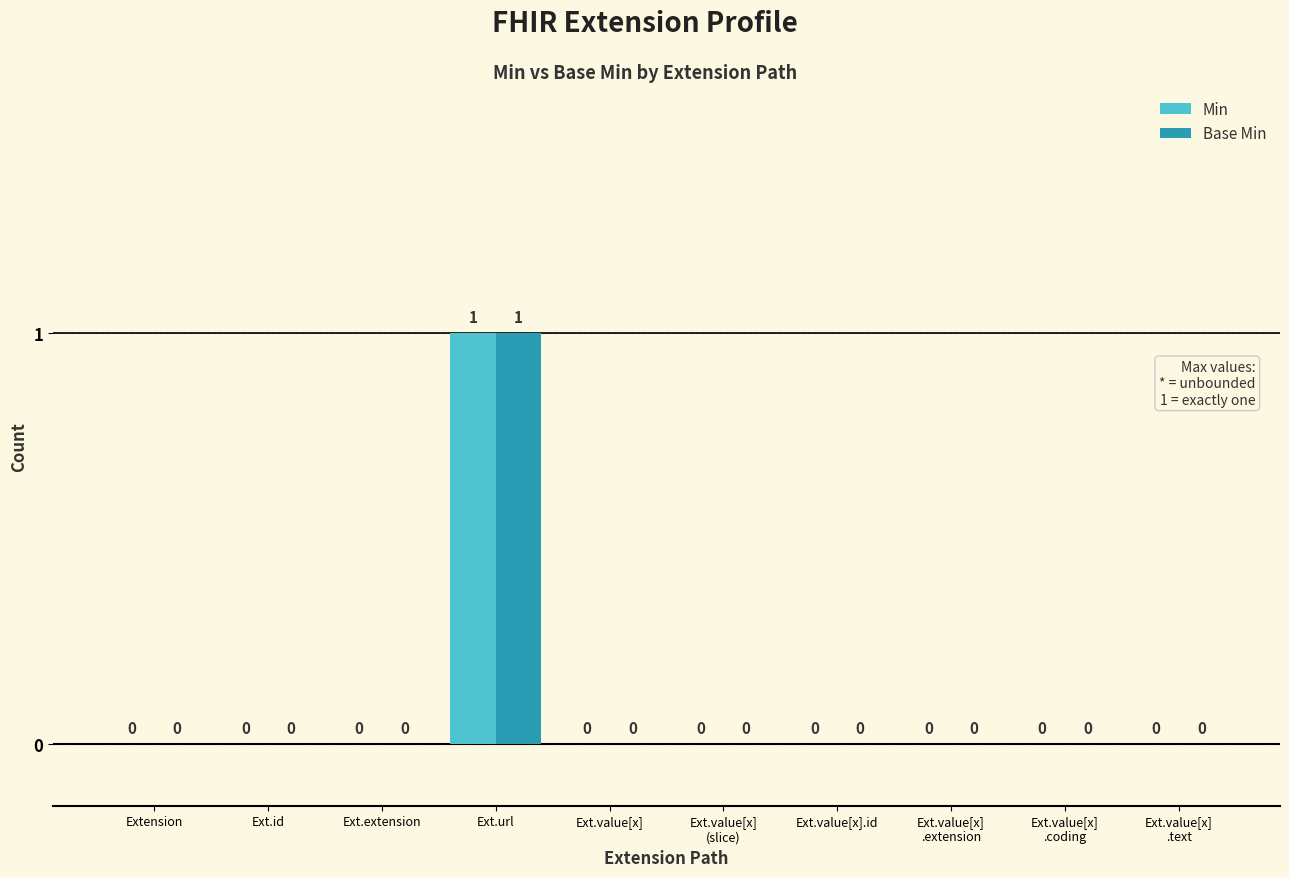

Does the chart contain stacked bars?

No